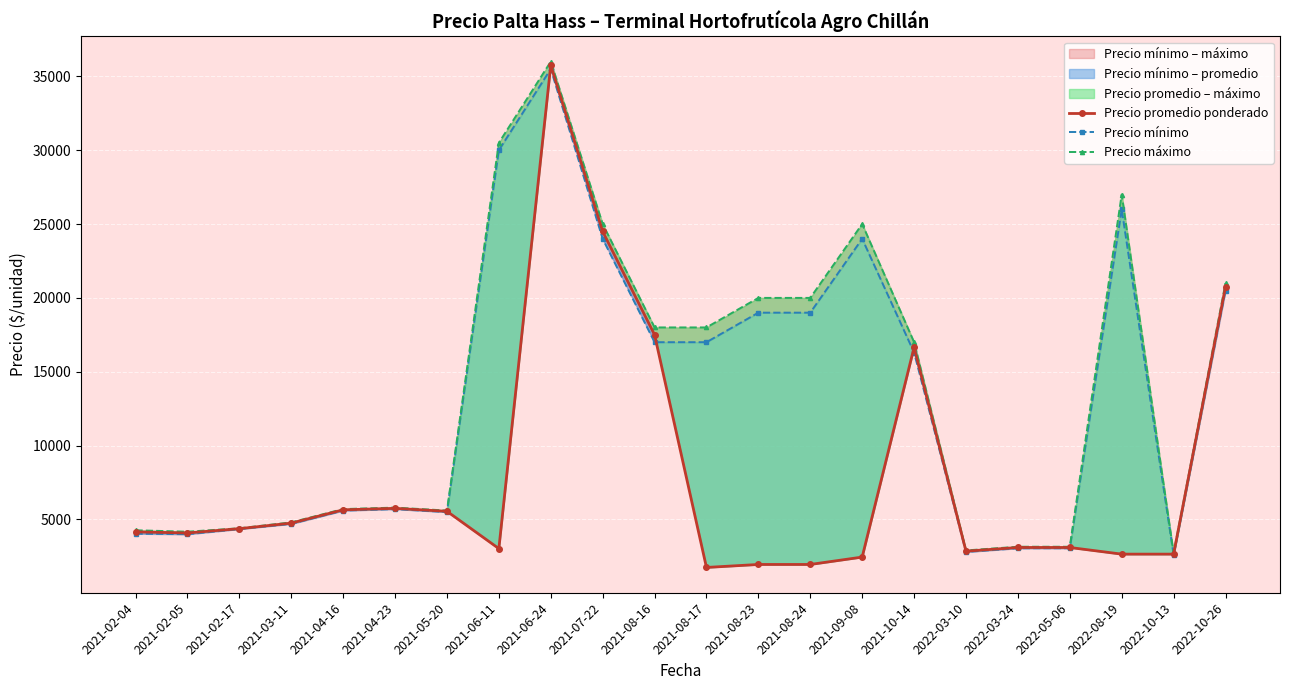

What is the minimum value shown in the chart?

1748